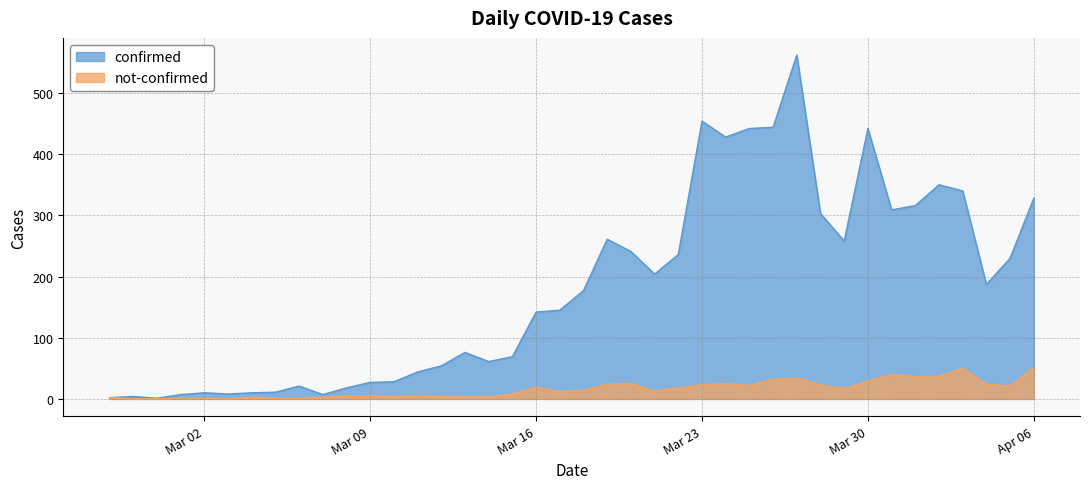

List the series in order of their peak value, lowest first.

not-confirmed, confirmed